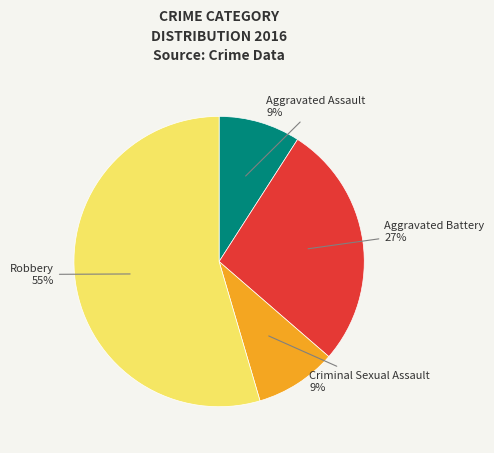

Does any single category account for the majority?

Yes